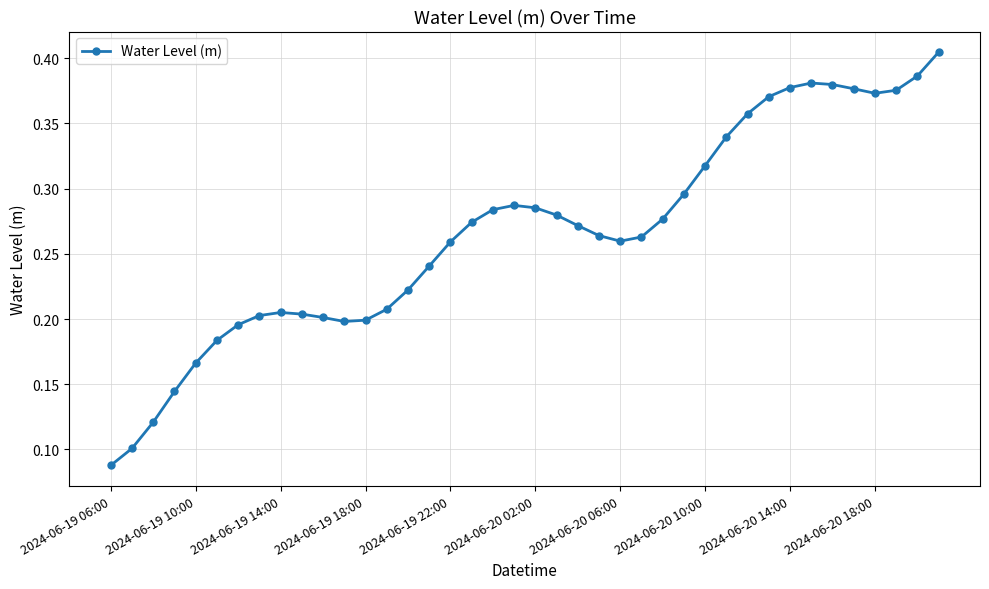

How many values are between 0 and 1?

40